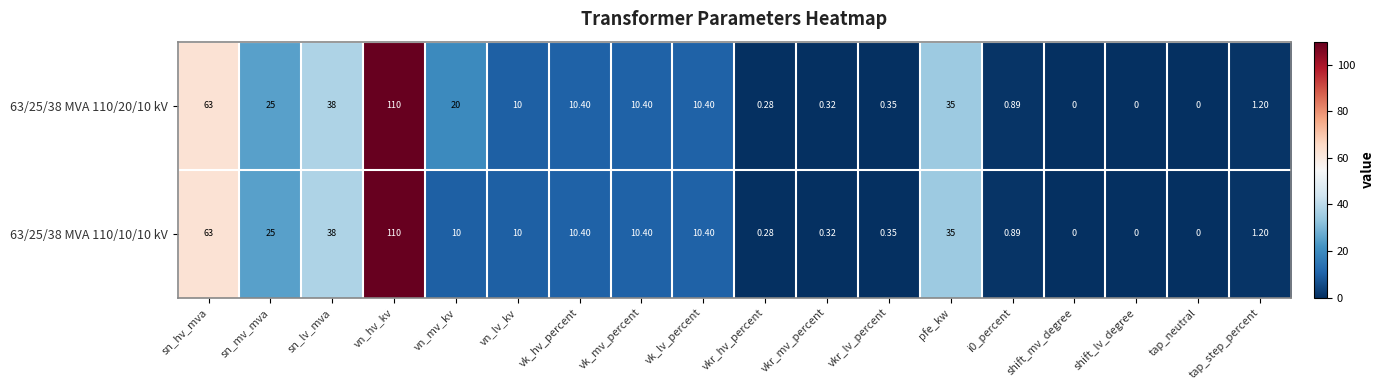

Is the value of 63/25/38 MVA 110/10/10 kV at shift_mv_degree greater than the value of 63/25/38 MVA 110/20/10 kV at pfe_kw?

No